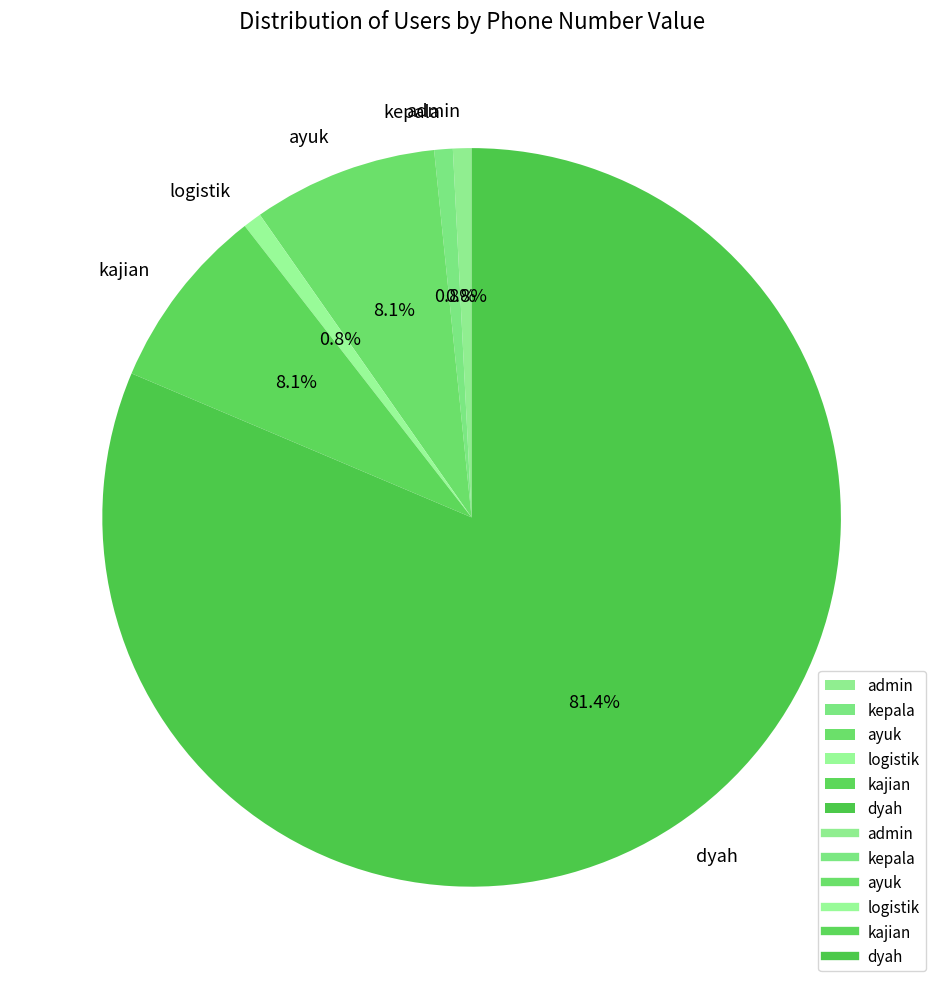

Does kajian represent more than half of the total?

No